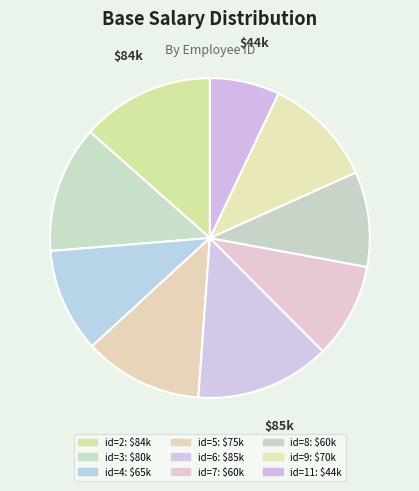

What is the change in value from id=6 to id=7?

-25000